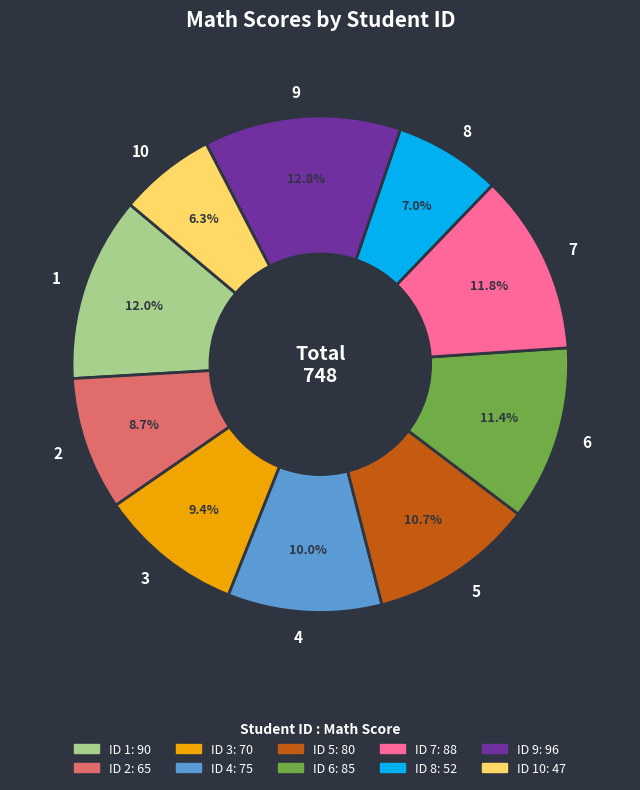

To the nearest percent, what percentage of the pie is 4?

10%